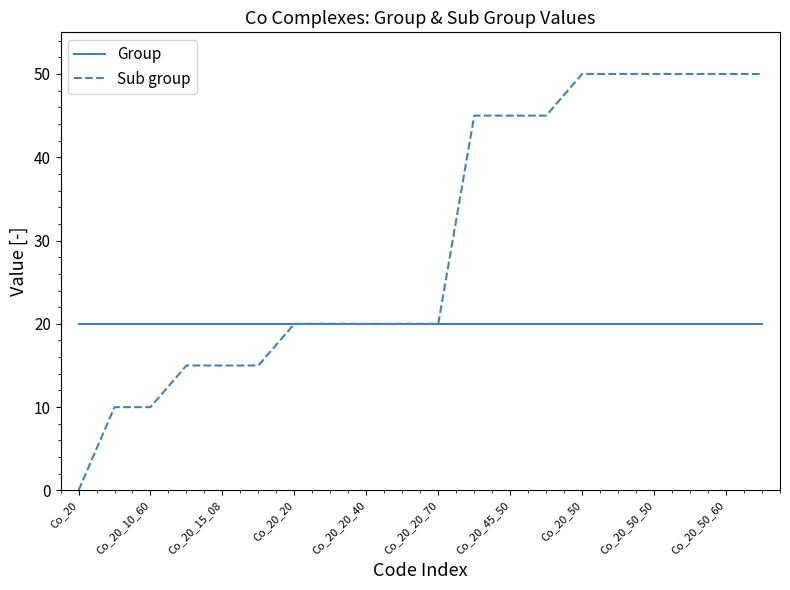

What is the average value of the Group series?

20